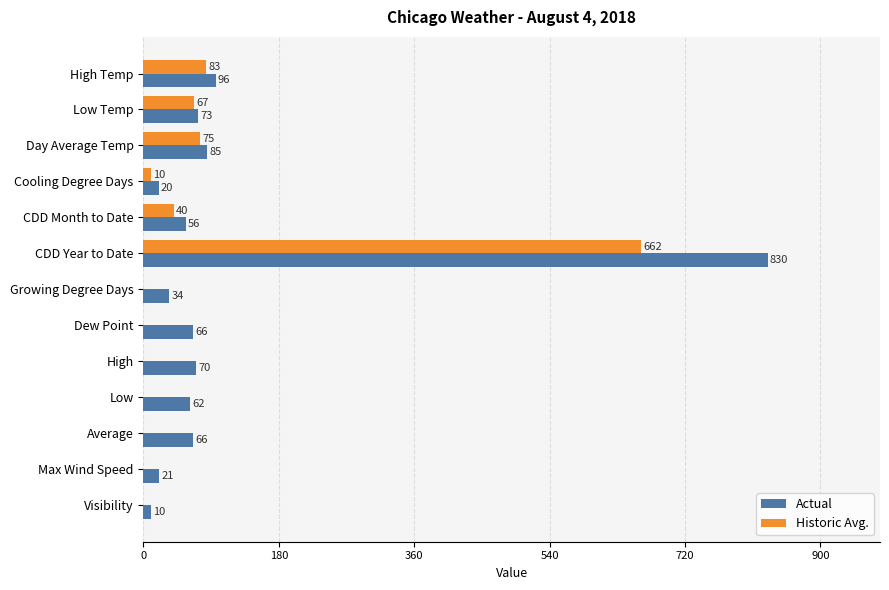

Is it true that Historic Avg. equals 0 at Low?

True